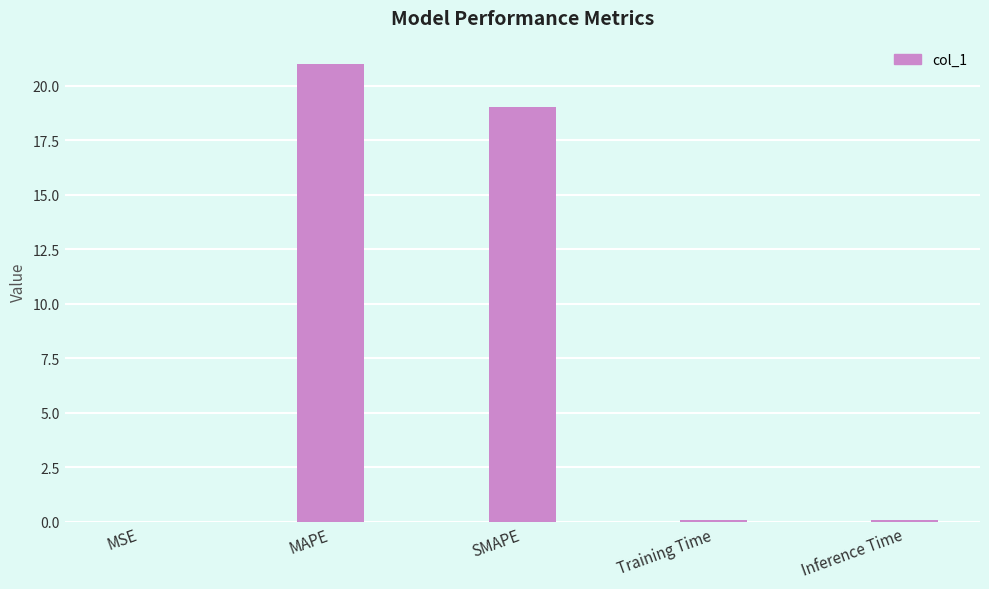

How many distinct data groups are displayed?

1